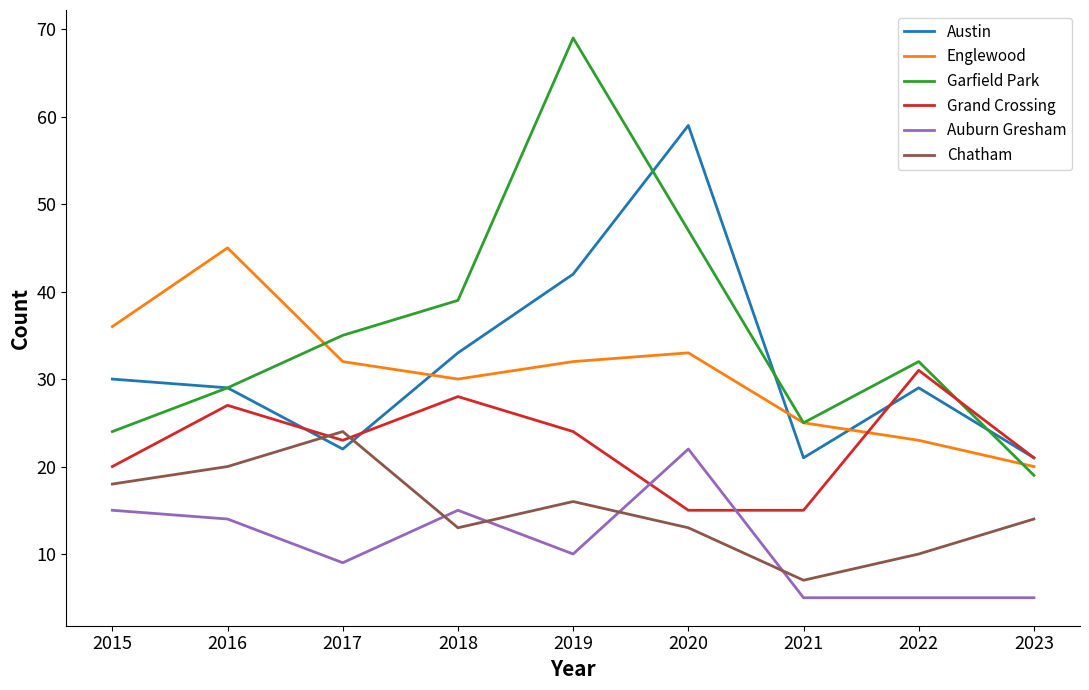

What is the difference between the maximum and minimum values in the Garfield Park series?

50